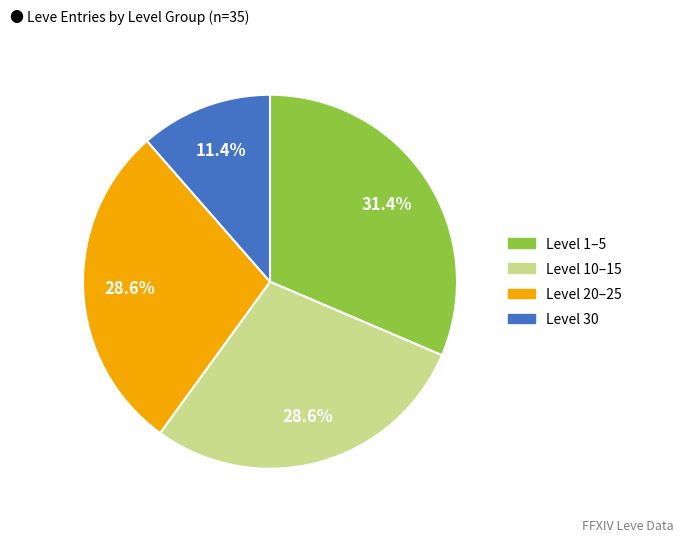

Is there a majority slice in this chart?

No